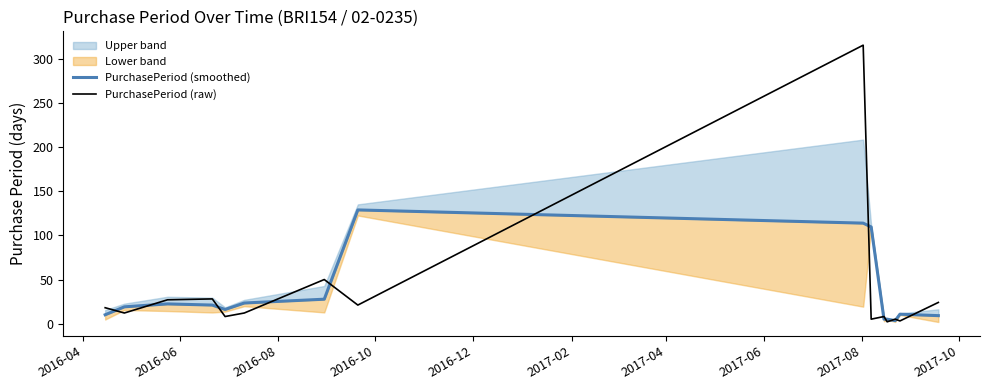

What is the maximum value for PurchasePeriod (raw)?

316